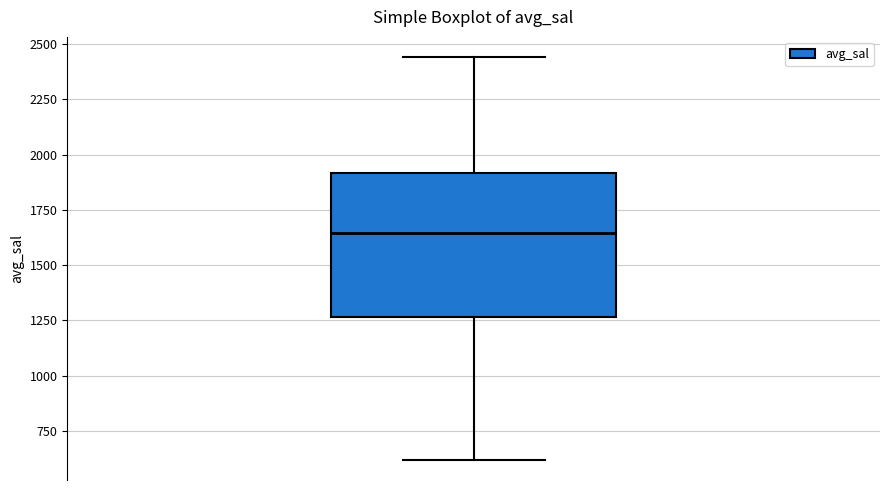

Where is the lower edge of the box on the y-axis? The values are not printed on the chart, so give them approximately, as read against the axis.

1250